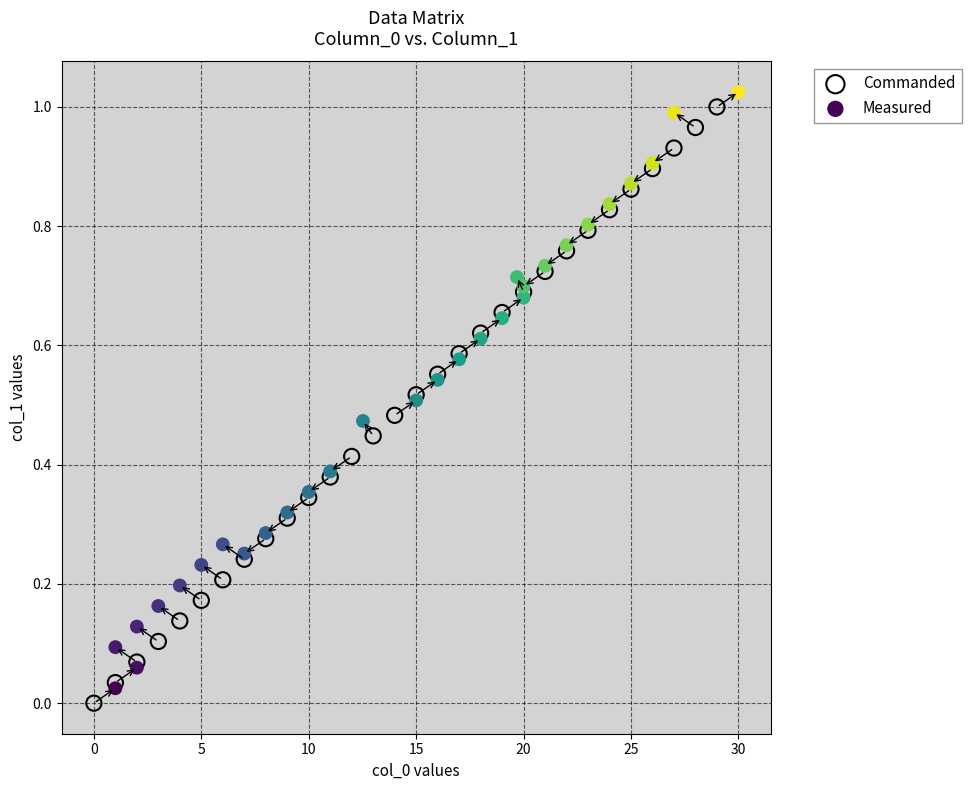

Which series has the widest spread of Y values?

Commanded